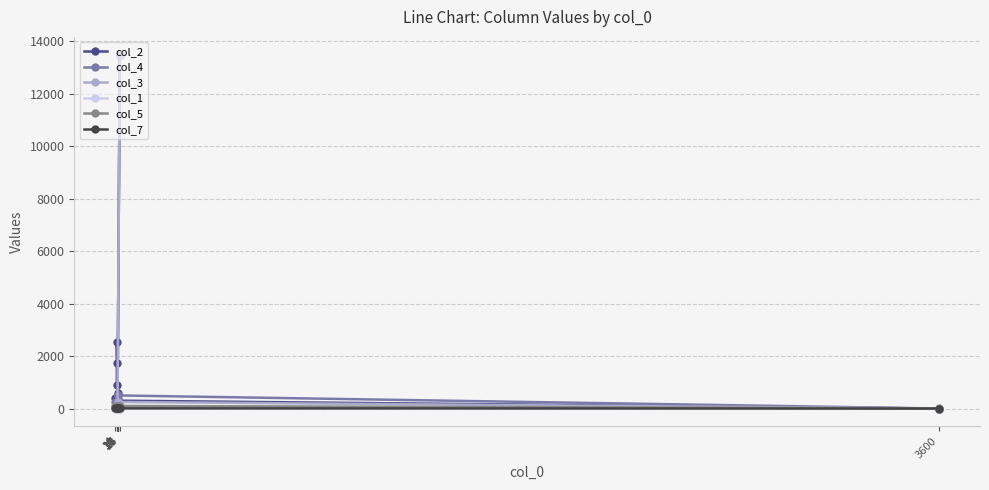

What is the sum of the col_1 values at 4 and 13?

1